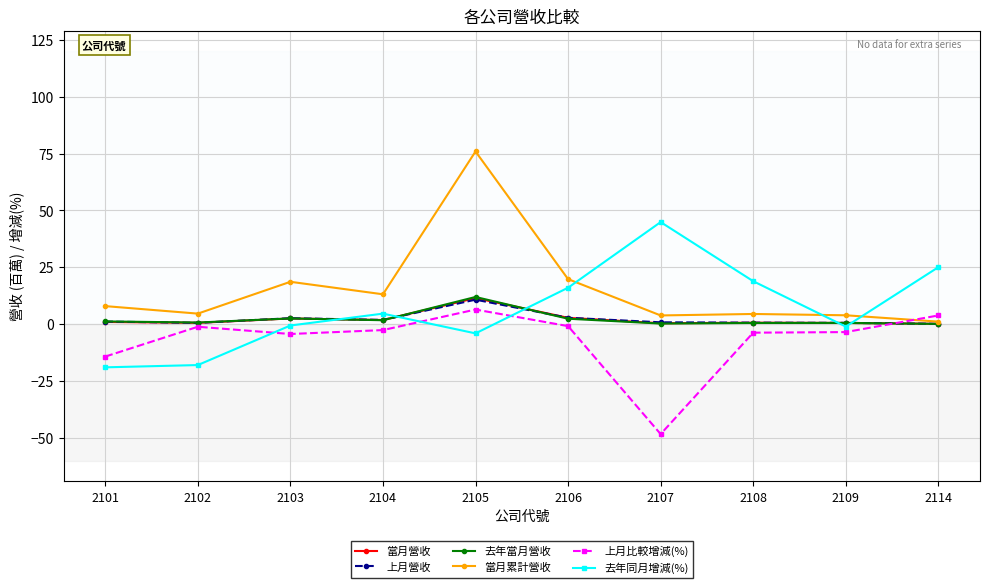

At which category does 當月累計營收 reach its first local peak?

2103